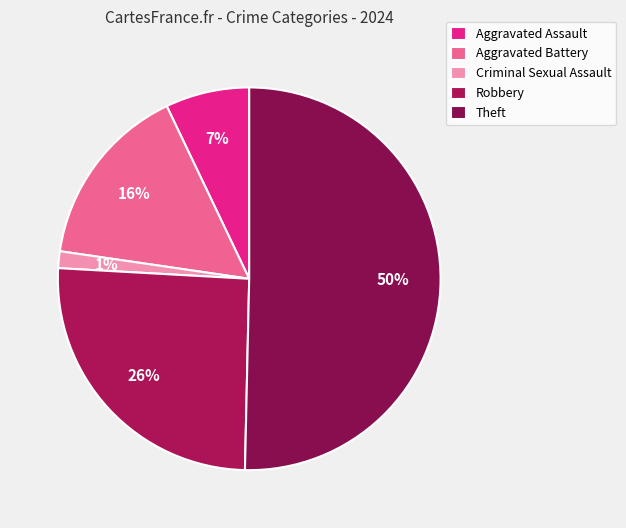

What is the smallest slice in the pie chart?

Criminal Sexual Assault